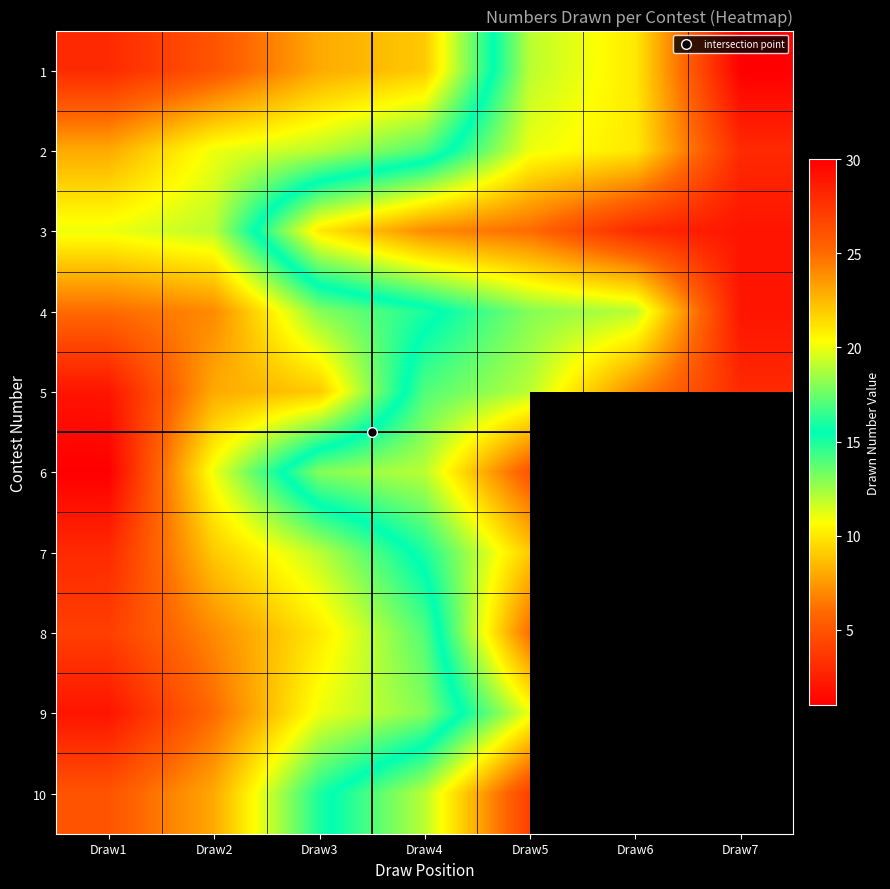

What is the greatest value displayed?

30.0